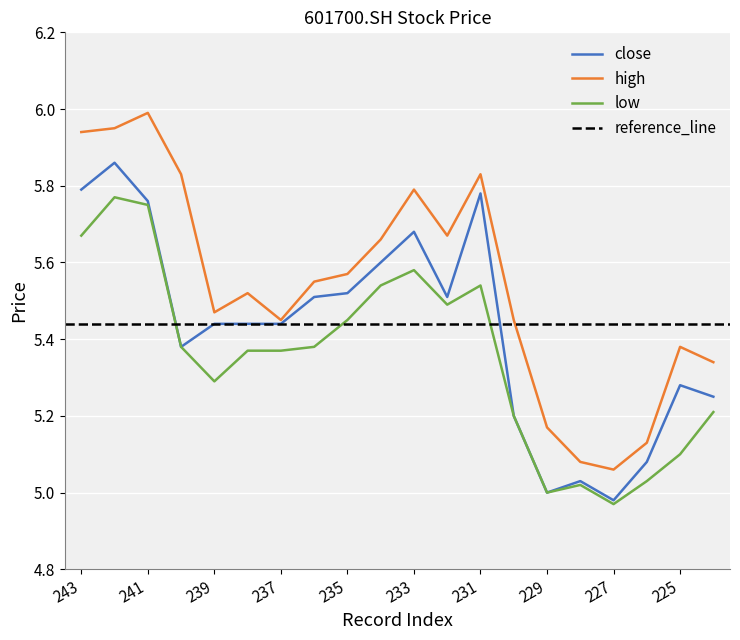

What is the value of the close point at the 19th from the left?

5.3